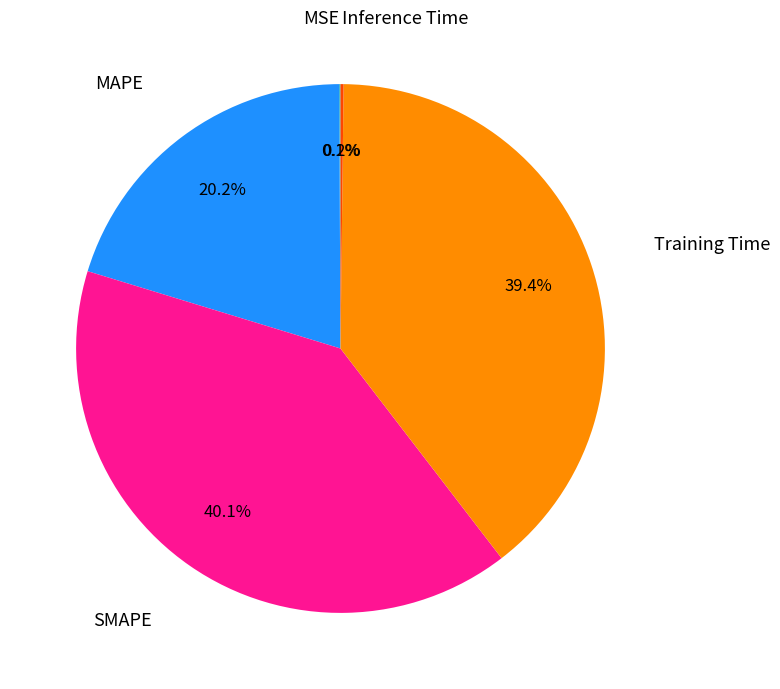

Is there a majority slice in this chart?

No